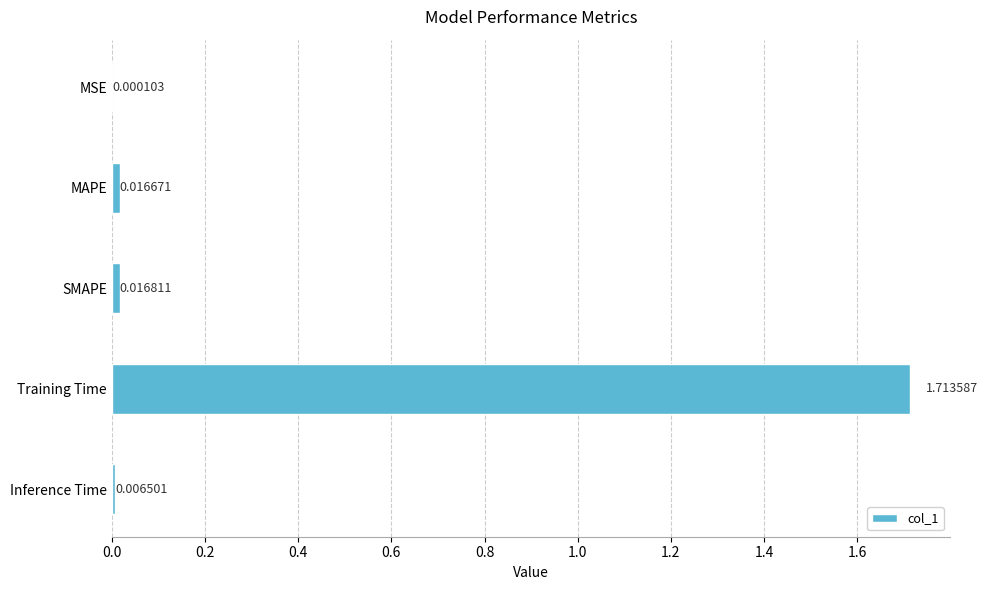

Where is the data nearest to the value 0?

MSE